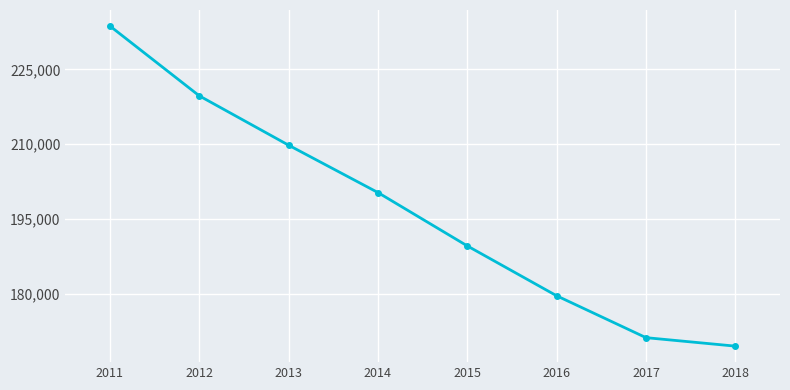

Approximately how many times larger is the value at 2011 compared to 2017?

1.4